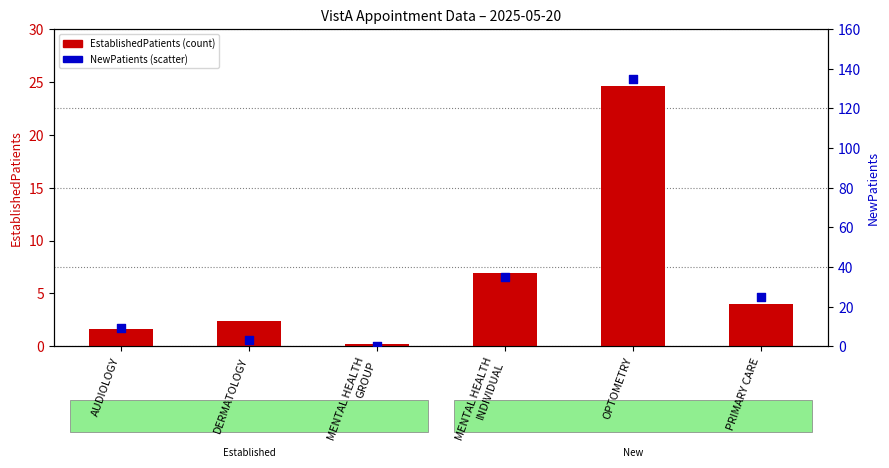

Which series contains the highest Y value?

NewPatients